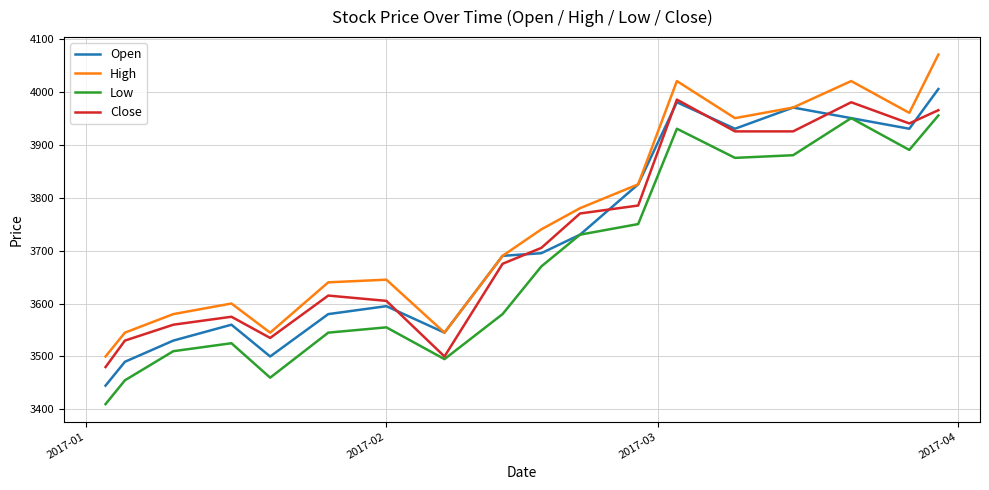

What is the minimum value shown in the chart?

3410